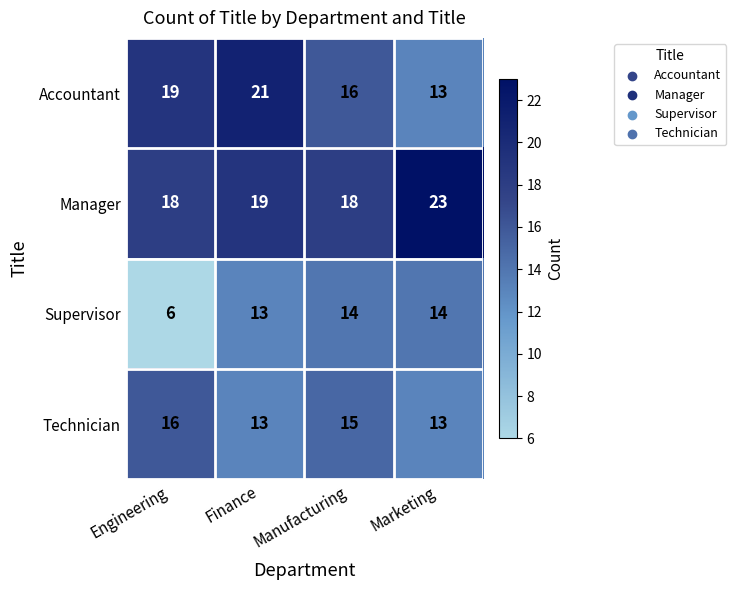

What is the sum of the Accountant values at Manufacturing and Marketing?

29